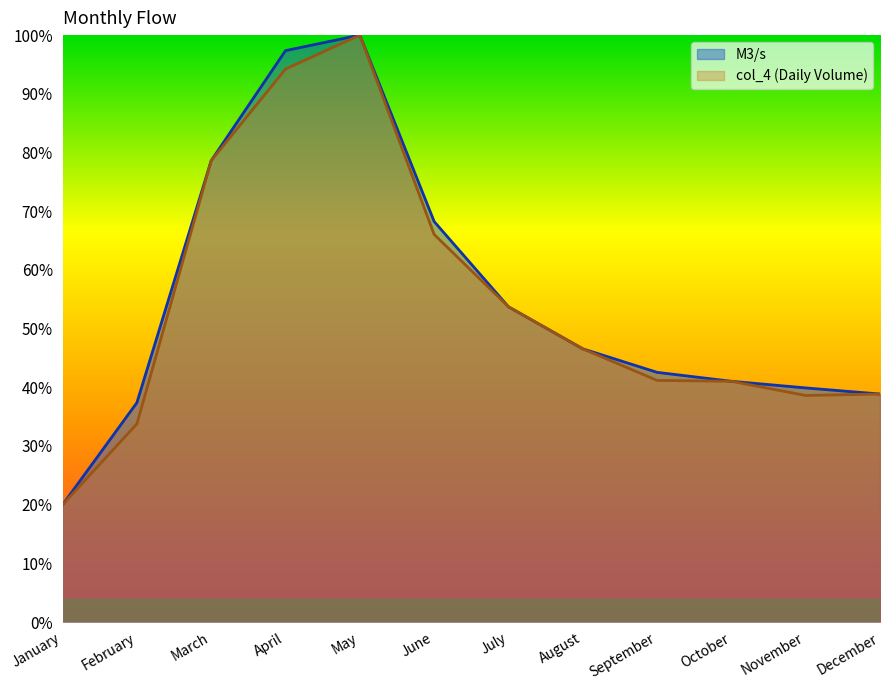

Which series has the largest total across all categories?

M3/s